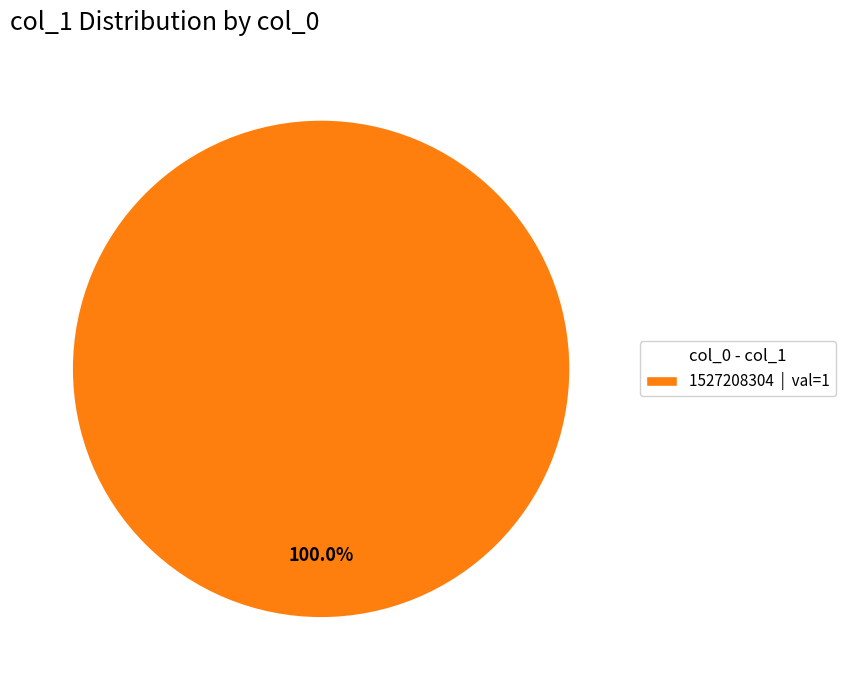

Rank the categories by value from lowest to highest.

1527208304 | val=1